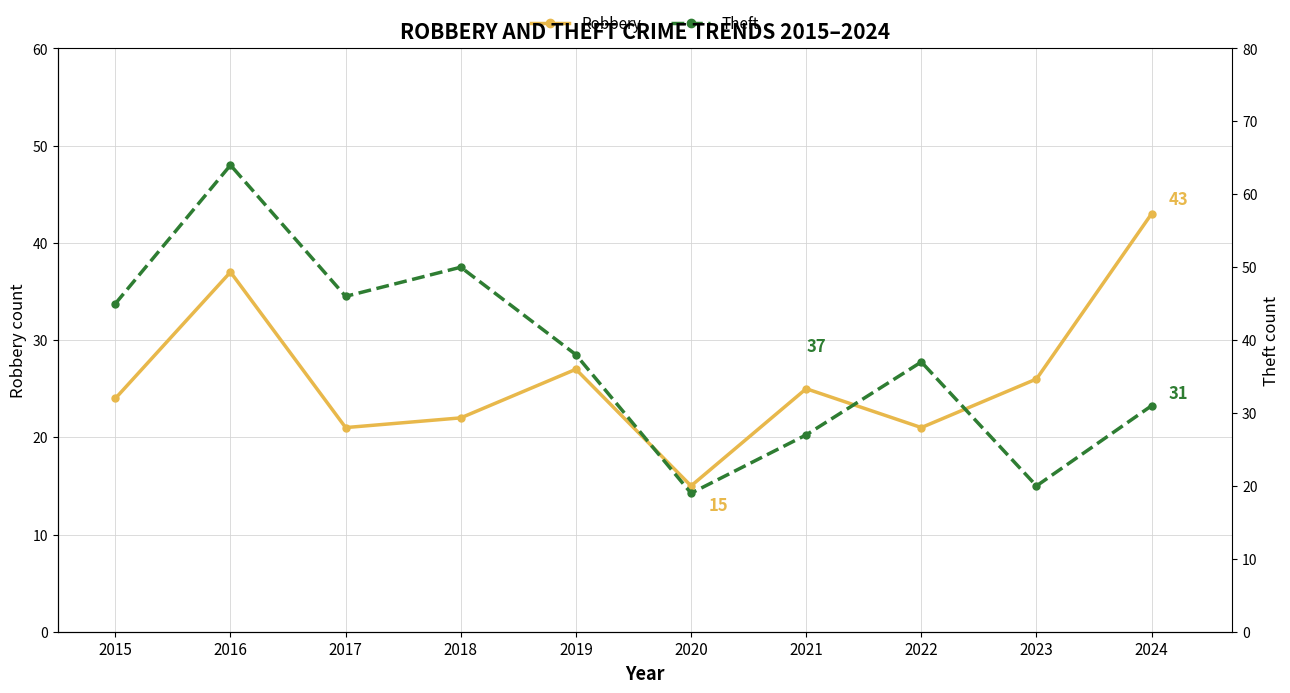

How many lines are shown in the chart?

2